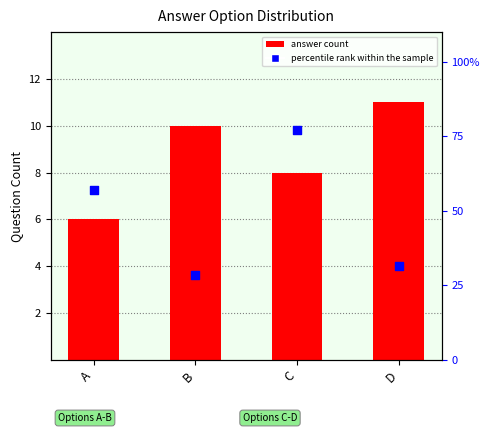

What is the total value across all series at C?

85.1